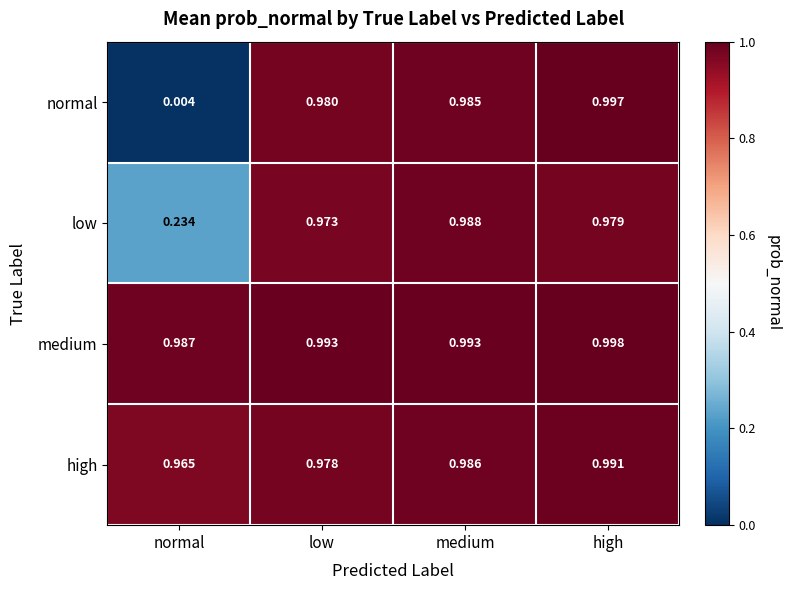

Which series has the largest total across all categories?

medium